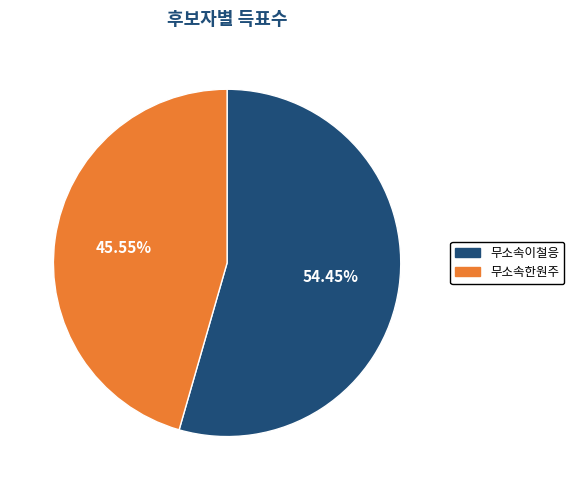

To the nearest percent, what is the difference between the largest and smallest slice percentages?

9%